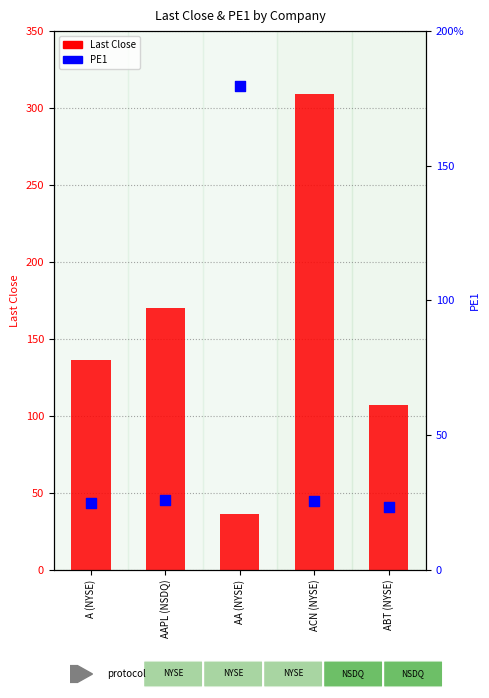

Which series has the largest total across all categories?

Last Close